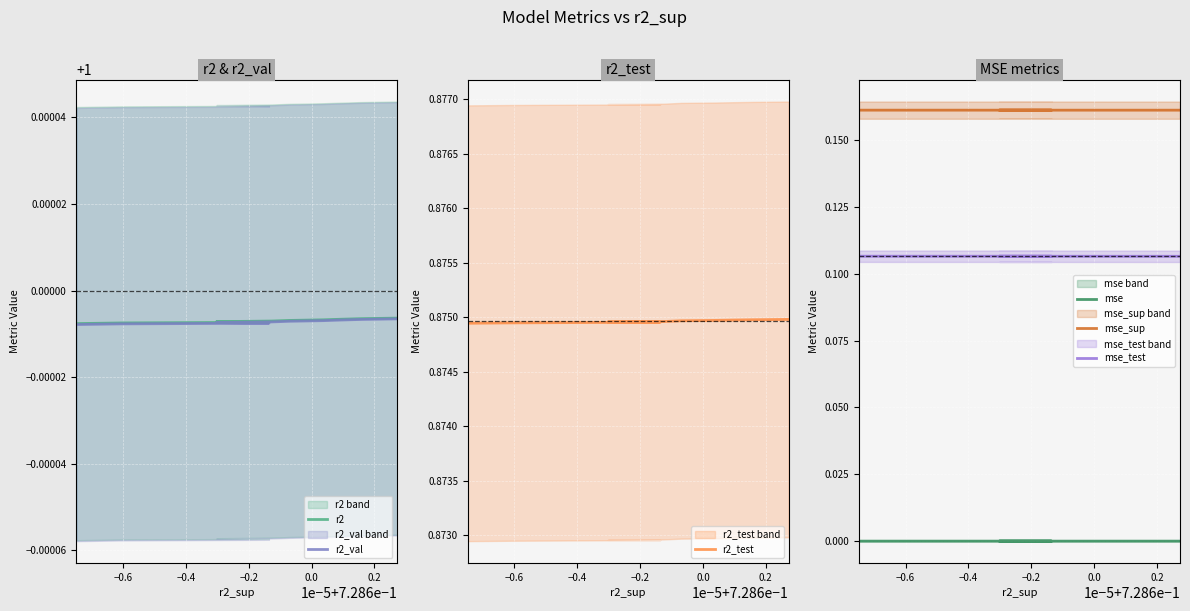

Reading left to right, extract all data points from this chart.

r2: 1.0	1.0	1.0	1.0	1.0	1.0	1.0	1.0	1.0	1.0
r2_val: 1.0	1.0	1.0	1.0	1.0	1.0	1.0	1.0	1.0	1.0
r2_test: 0.9	0.9	0.9	0.9	0.9	0.9	0.9	0.9	0.9	0.9
mse: 0.0	0.0	0.0	0.0	0.0	0.0	0.0	0.0	0.0	0.0
mse_sup: 0.2	0.2	0.2	0.2	0.2	0.2	0.2	0.2	0.2	0.2
mse_test: 0.1	0.1	0.1	0.1	0.1	0.1	0.1	0.1	0.1	0.1